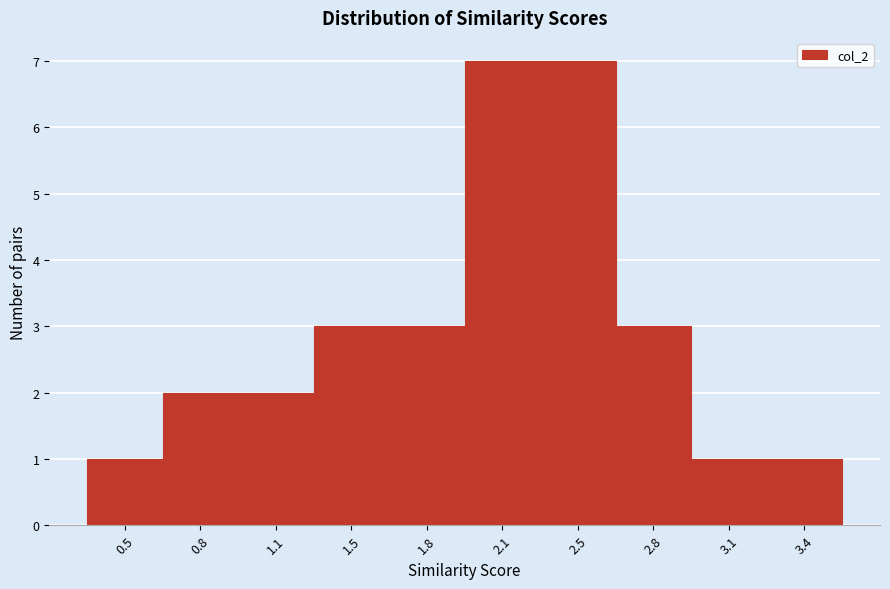

Reading left to right, transcribe all the data shown in this chart.

0.5=1	0.8=2	1.1=2	1.5=3	1.8=3	2.1=7	2.5=7	2.8=3	3.1=1	3.4=1